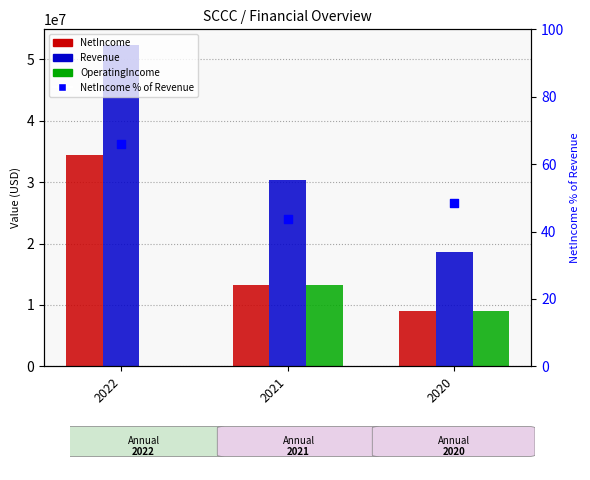

What is the total value across all series at 2021?

57061987.8